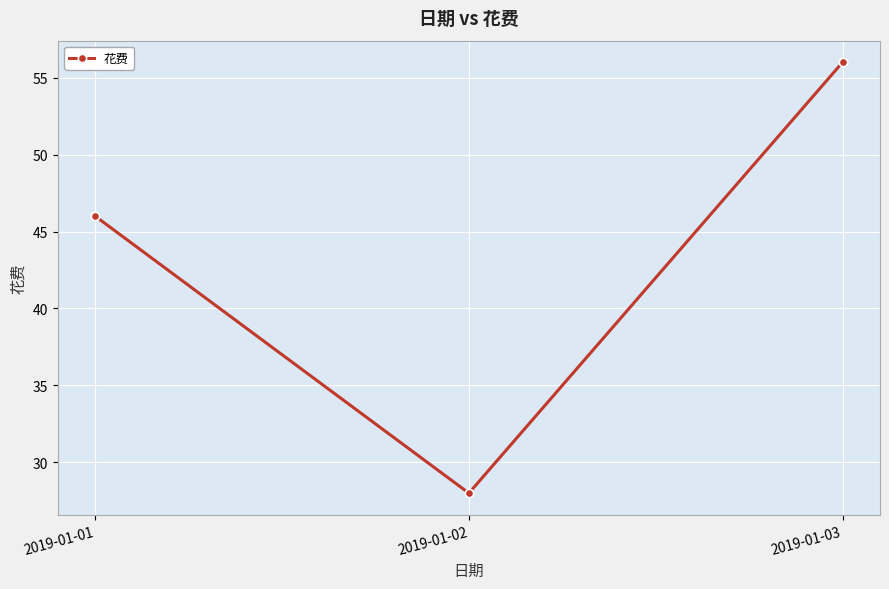

Reading right to left, extract all data points from this chart.

2019-01-03=56	2019-01-02=28	2019-01-01=46